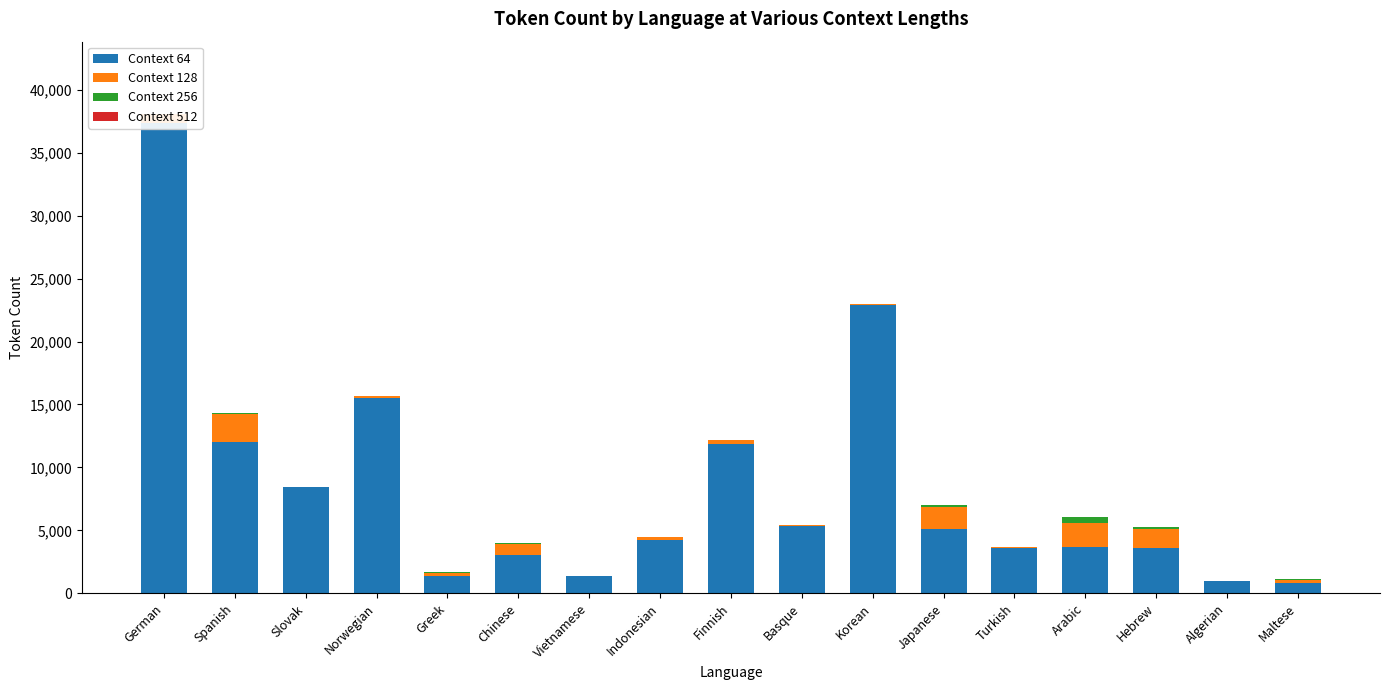

How many data points does each series have?

17